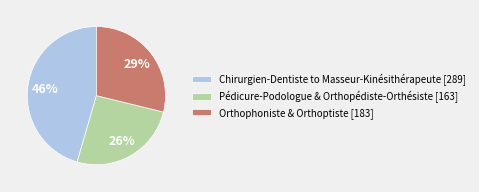

Which category has the biggest portion of the pie?

Chirurgien-Dentiste to Masseur-Kinésithérapeute [289]